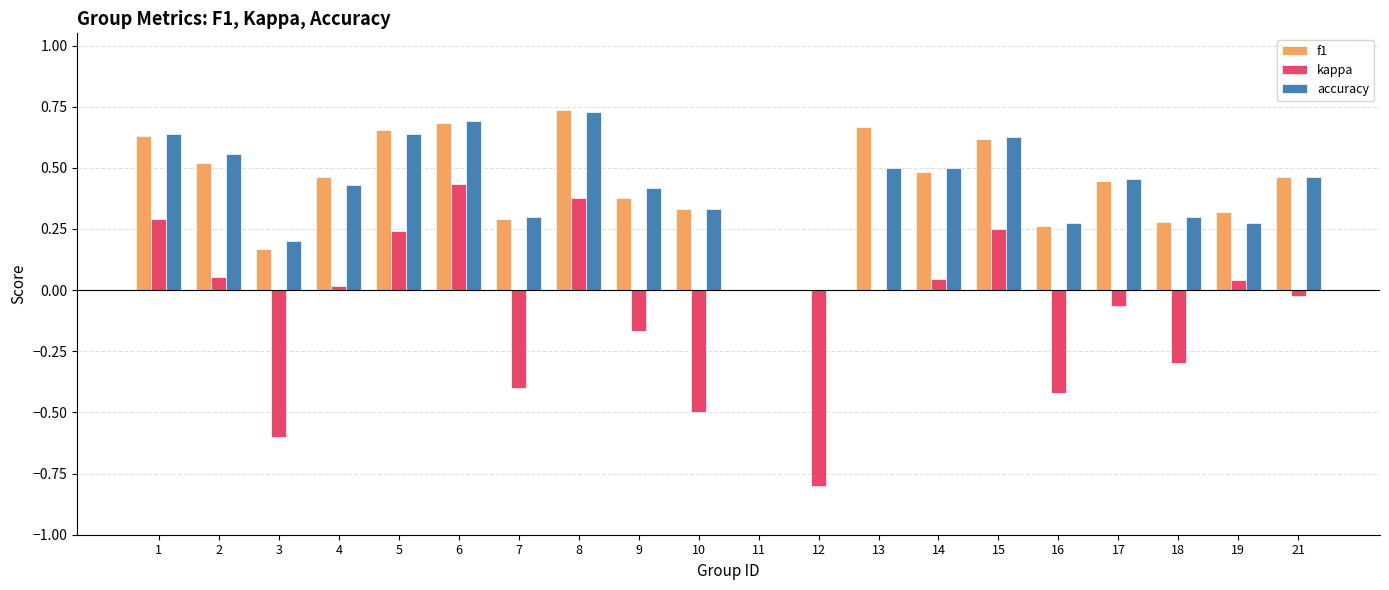

Between 5 and 19, which series saw the biggest shift?

accuracy